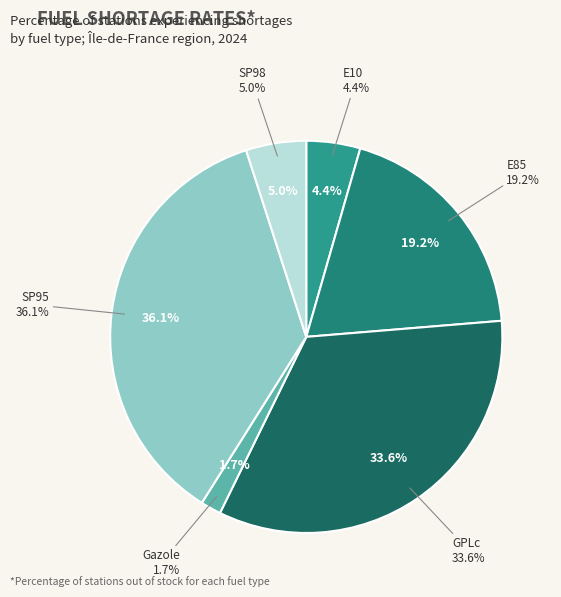

How many slices are in this pie chart?

6